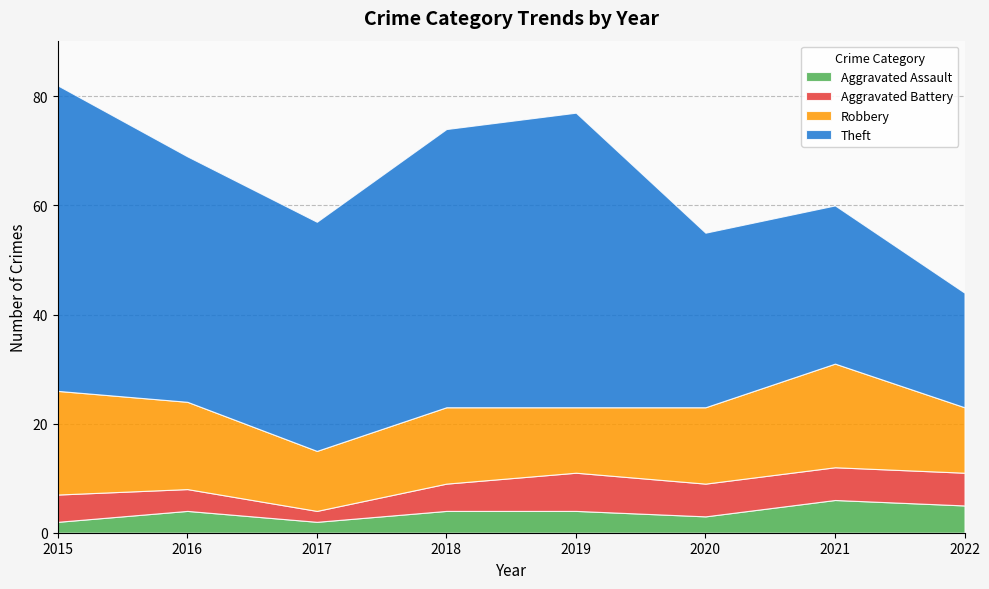

True or false: Aggravated Battery has more than 1 points higher than both neighbors.

False